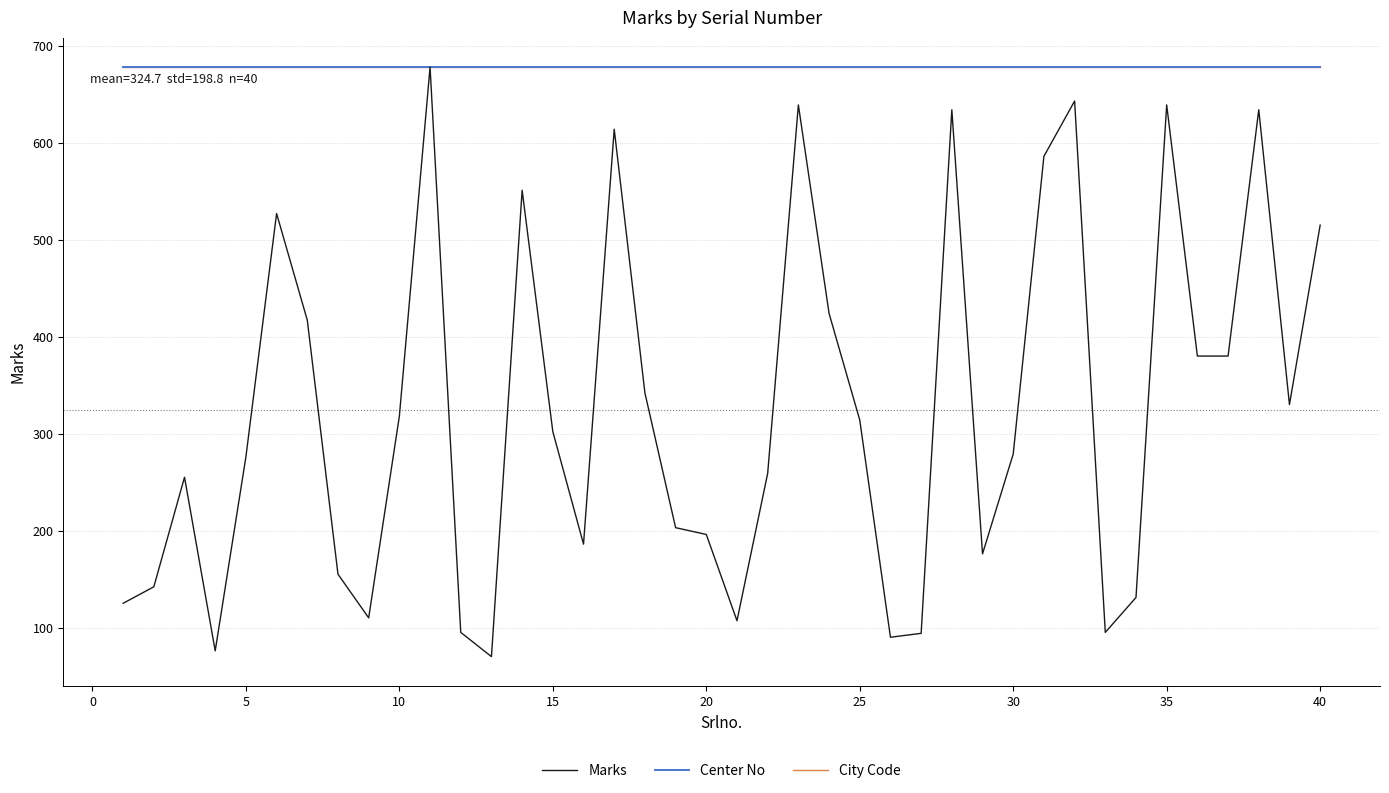

Which series has the largest range (max minus min)?

Marks